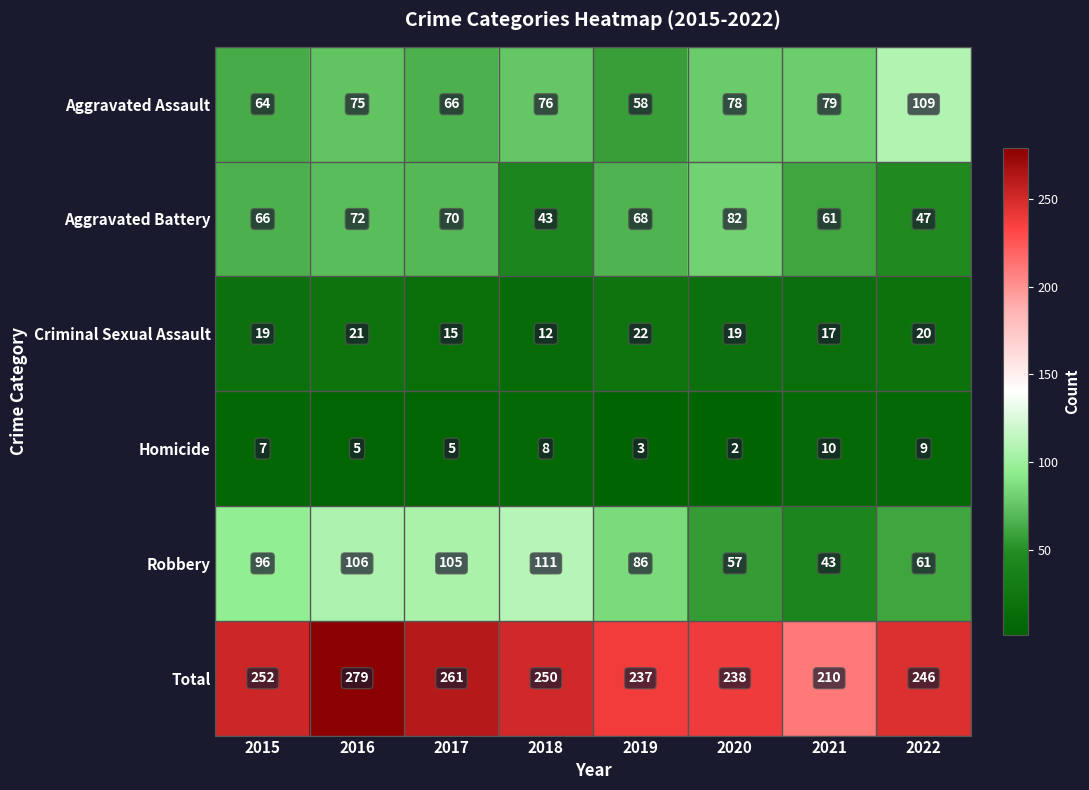

How many data points does each series have?

8